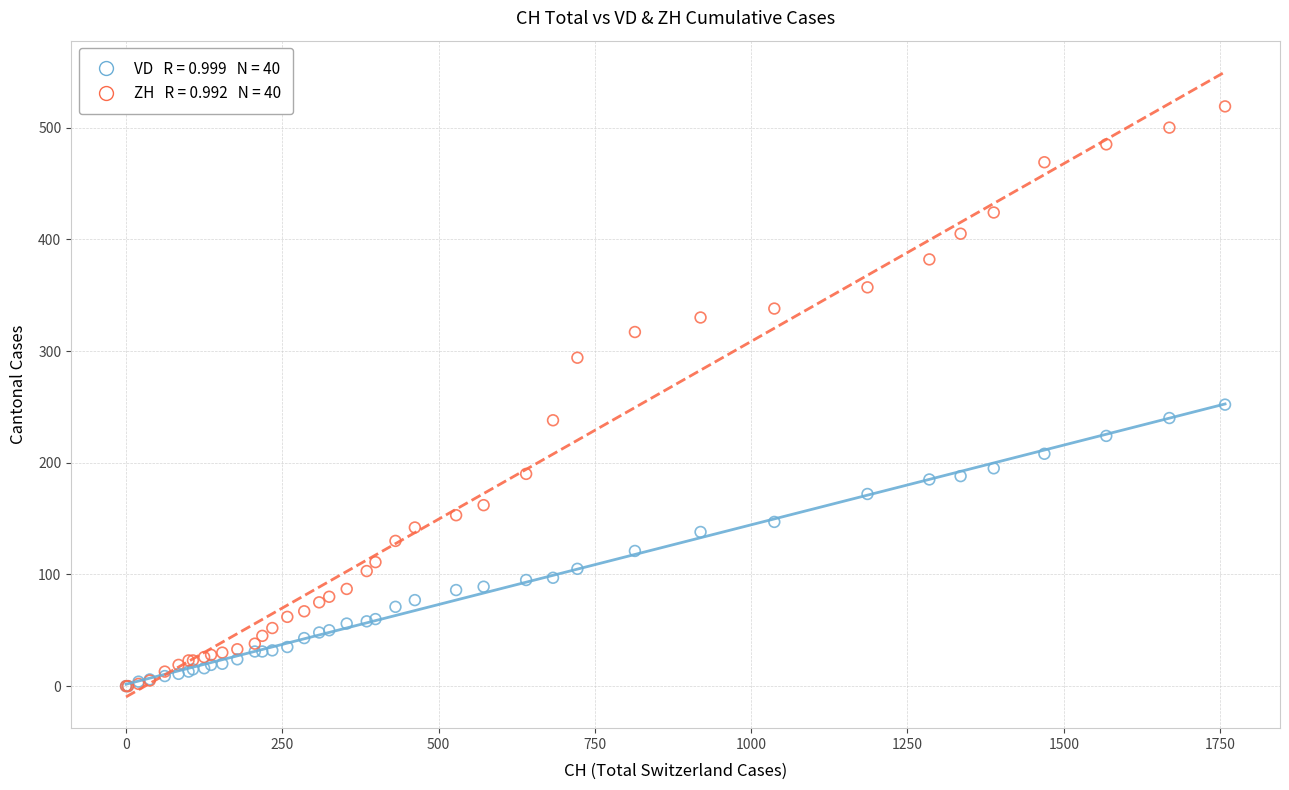

Across all series, what Y value is closest to 259?

252